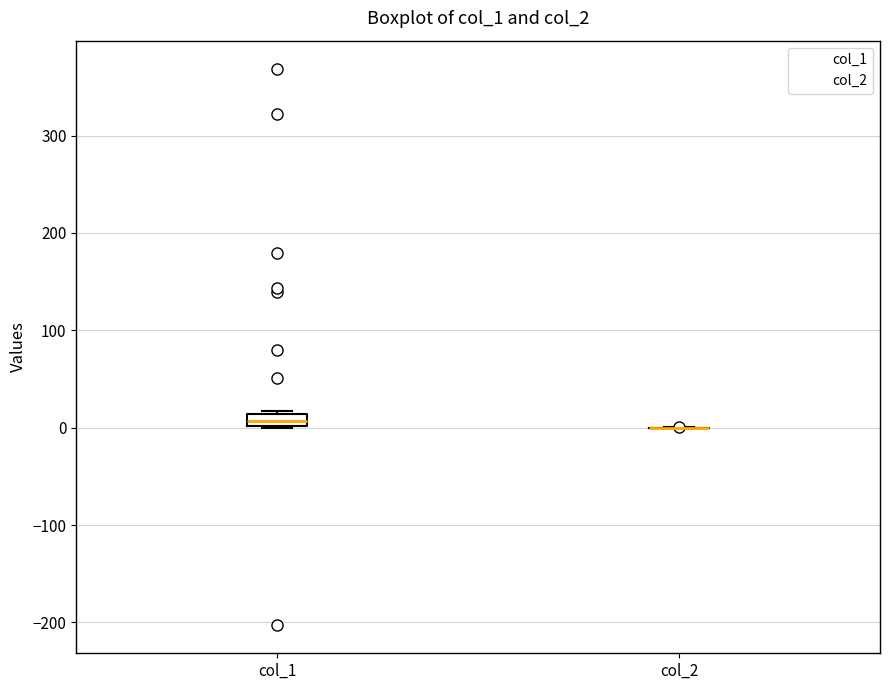

Where is the upper edge of the box for col_1 on the y-axis? The values are not printed on the chart, so give them approximately, as read against the axis.

10